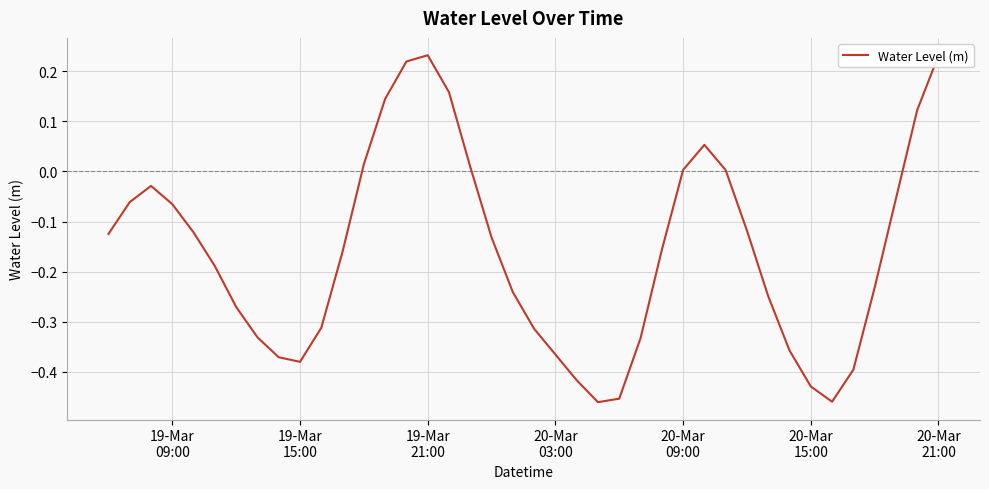

What is the difference between the maximum and minimum values?

0.7